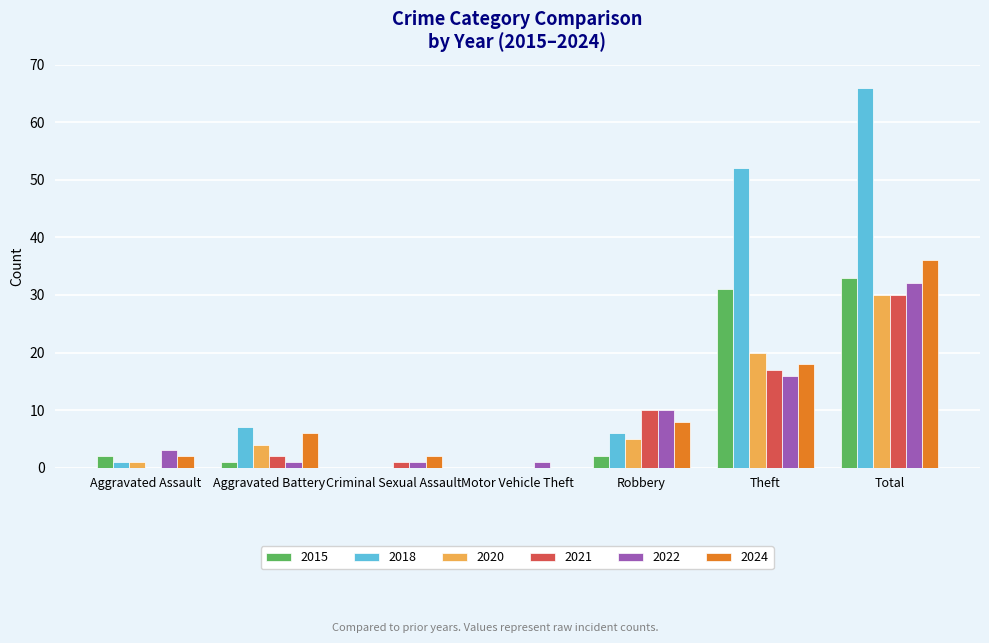

At which category does the chart reach its peak across all series?

Total